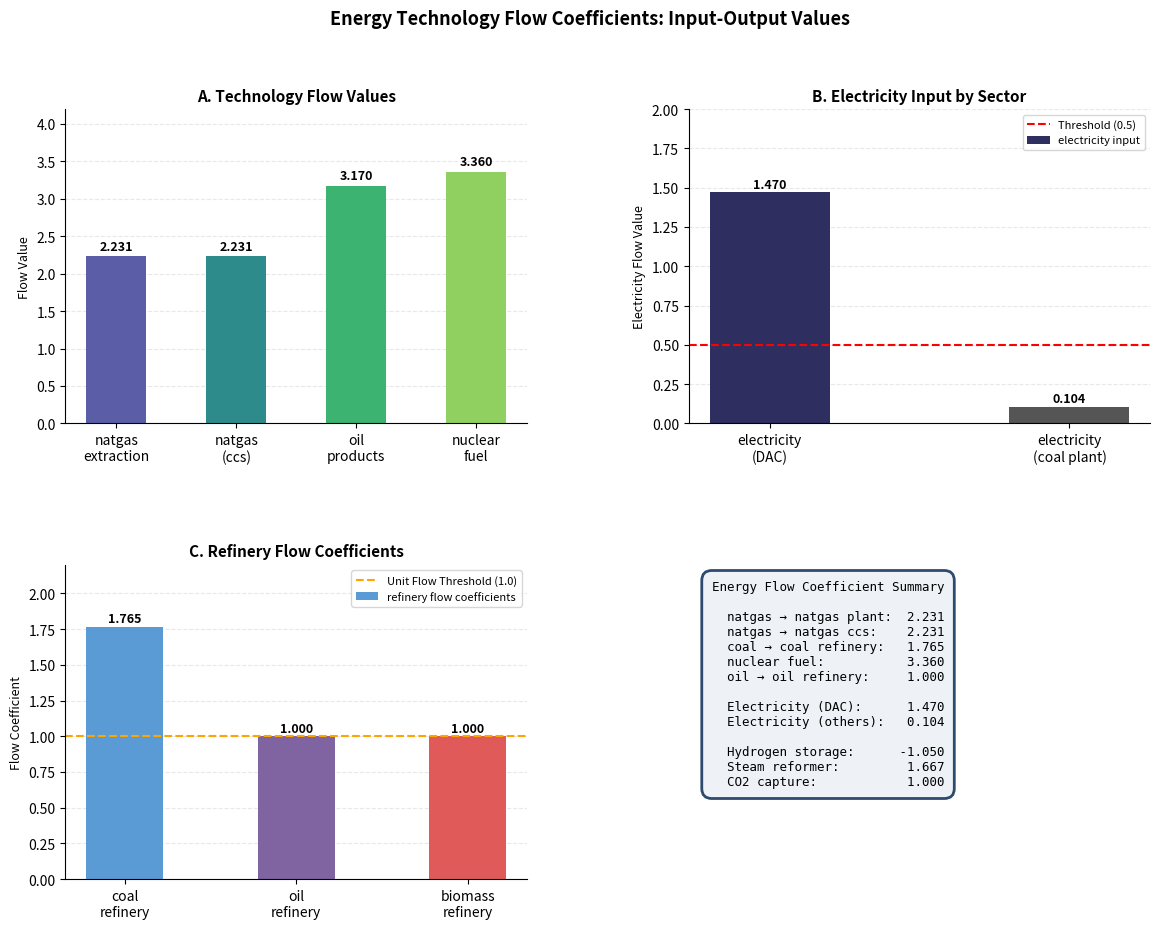

How many values in the electricity input series are below 1?

1